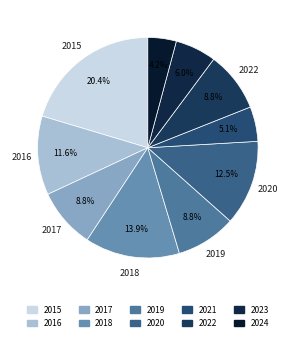

Which has a higher value, 2021 or 2015?

2015